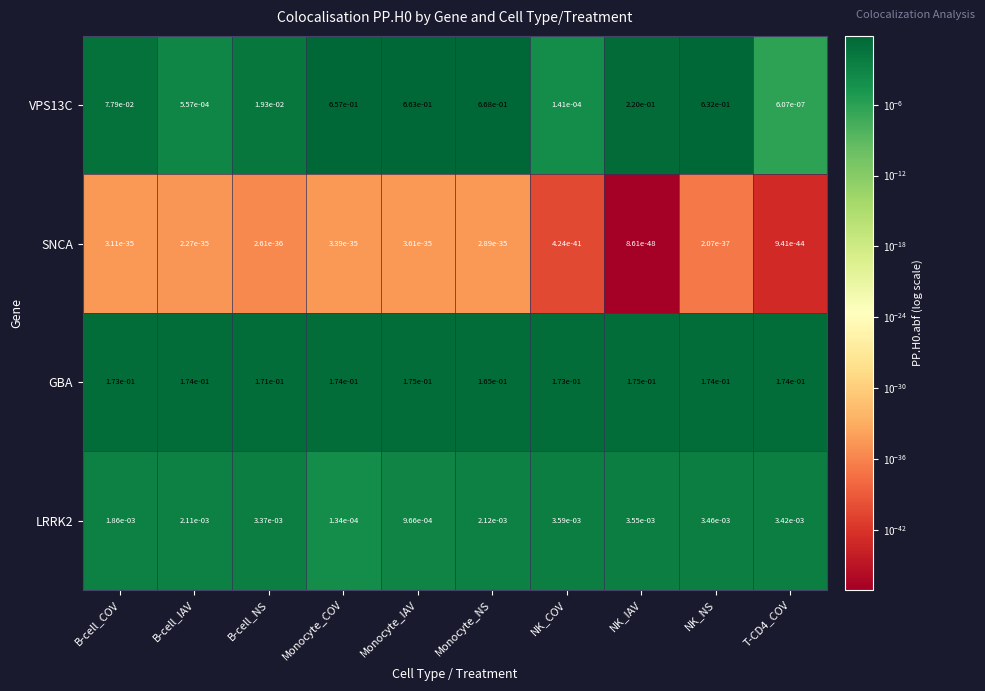

Between B-cell_COV and Monocyte_NS, which series saw the biggest shift?

VPS13C